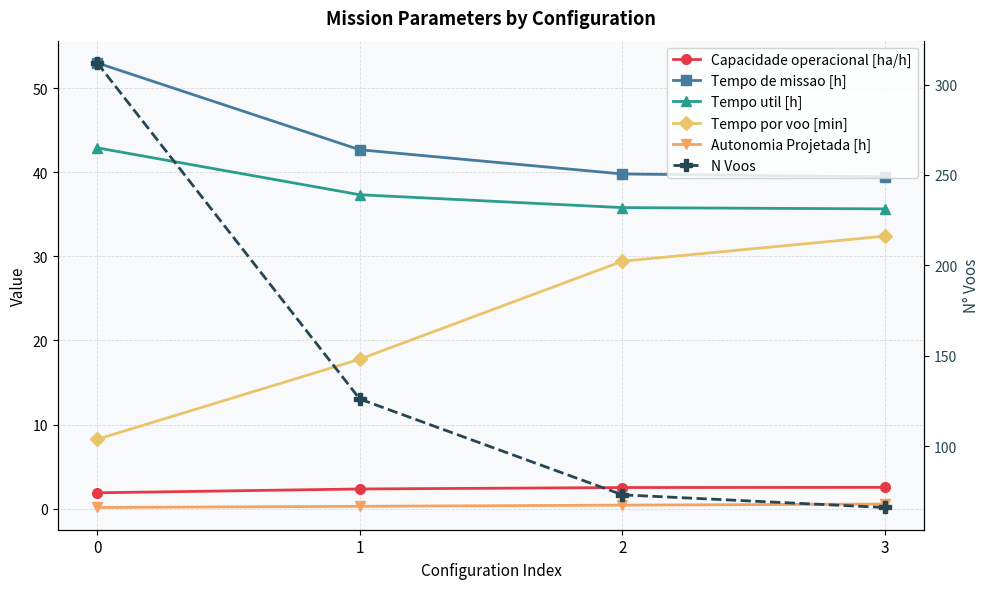

Count the number of data series in this chart.

6